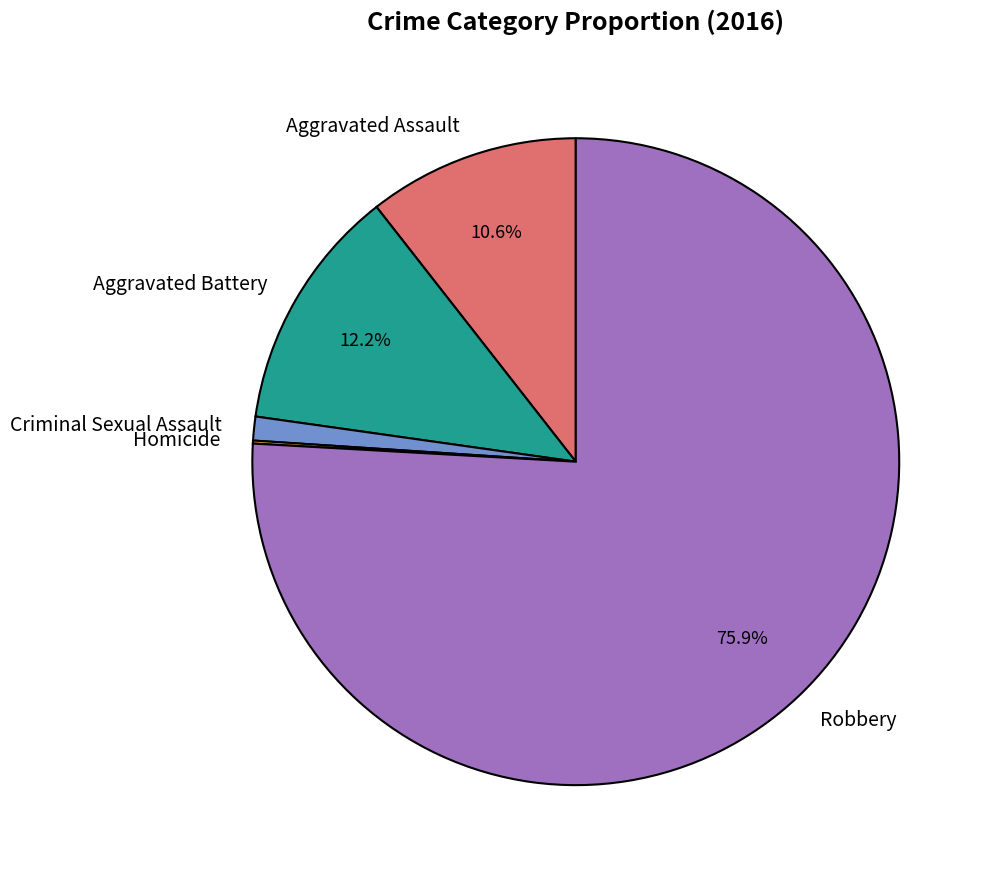

Which has a higher value, Aggravated Assault or Aggravated Battery?

Aggravated Battery